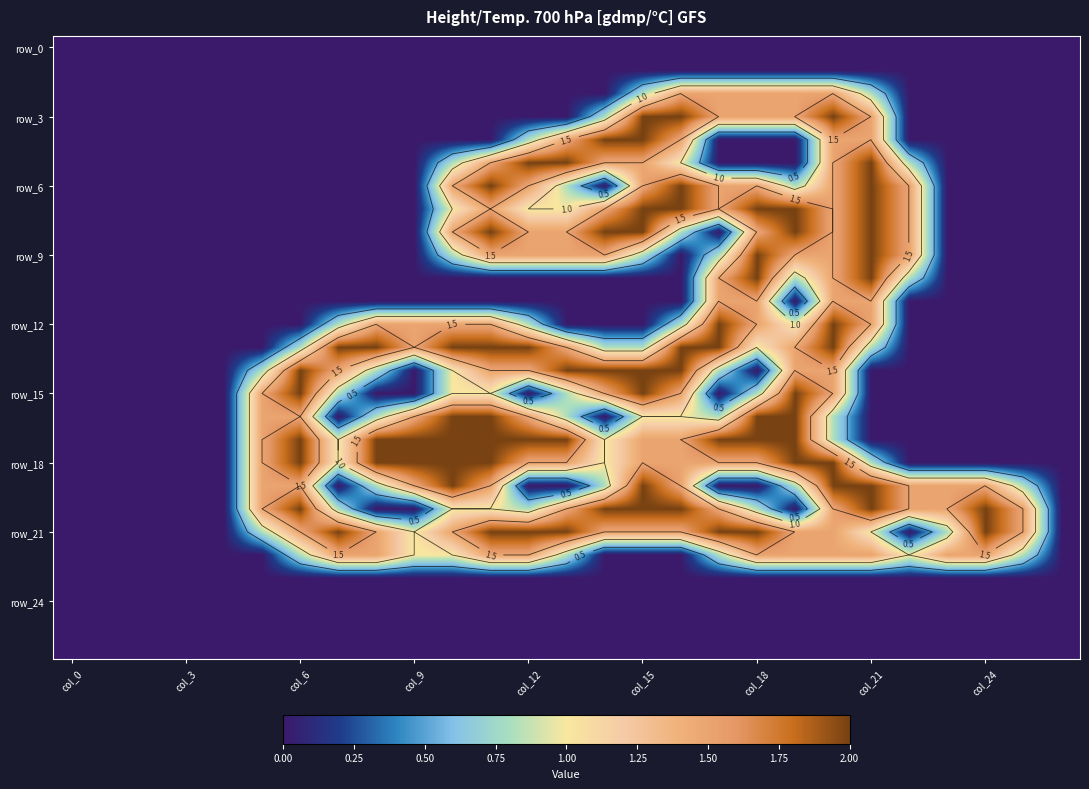

Which series has the largest total across all categories?

row_21